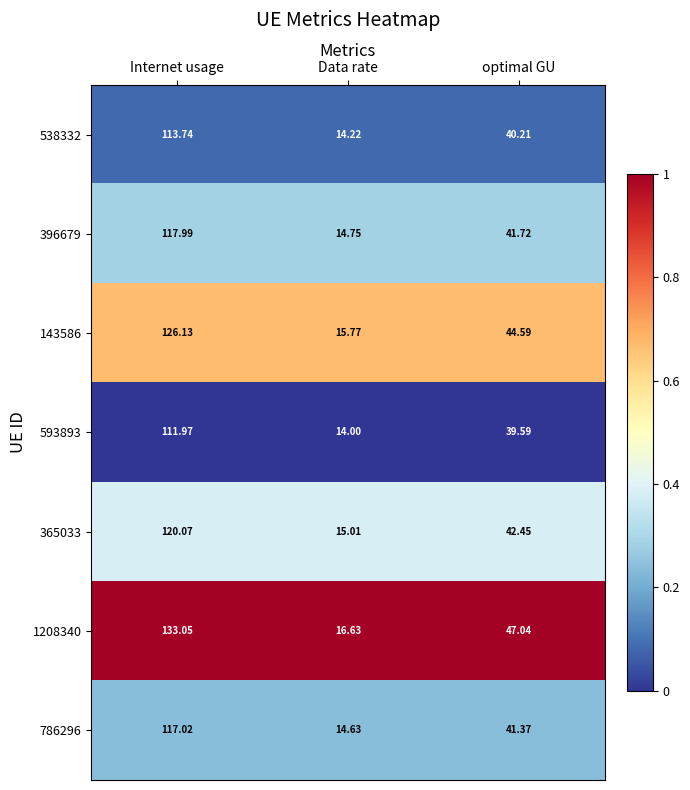

Count the number of data series in this chart.

7